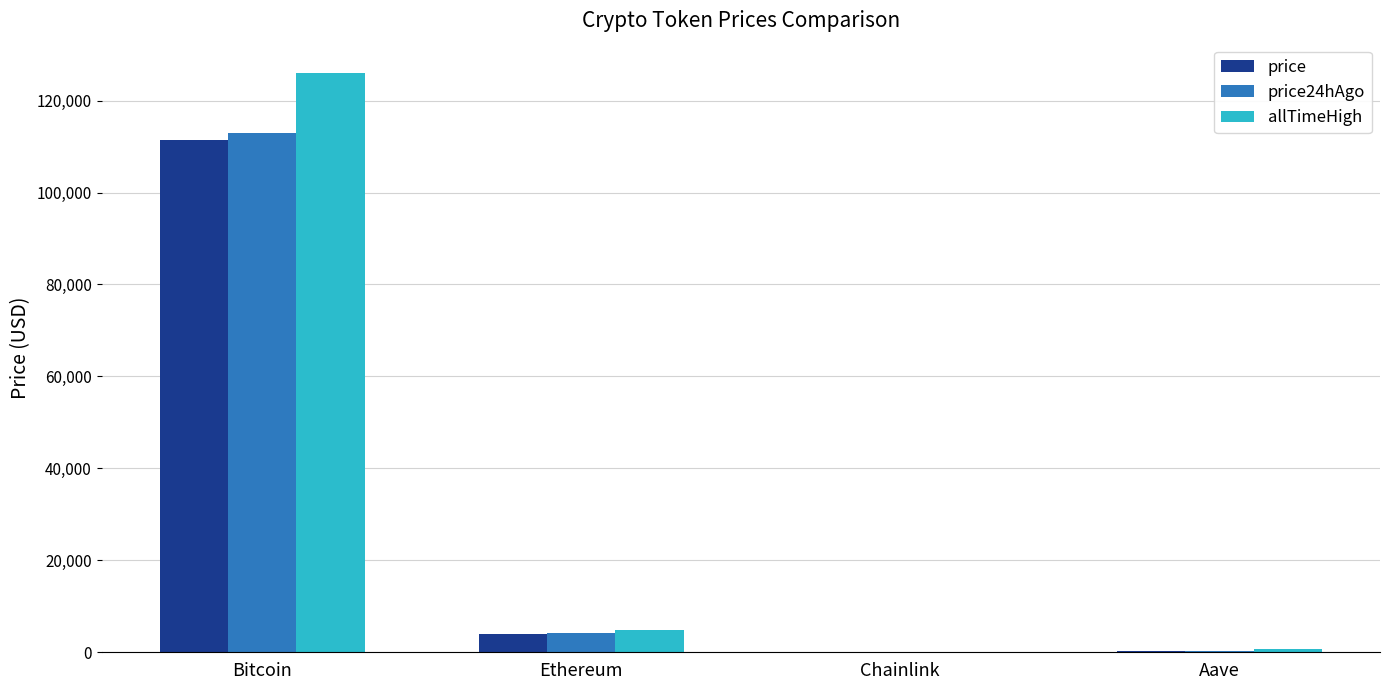

What is the sum of all price24hAgo values?

117272.7